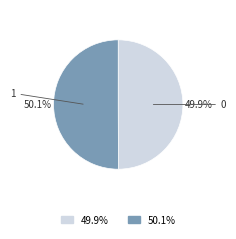

To the nearest percent, what is the average slice percentage?

50%